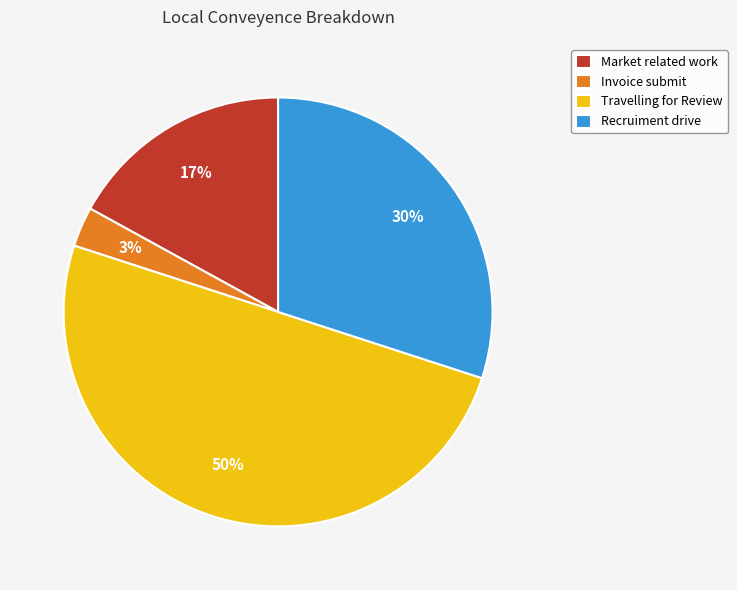

What is the ratio of the value at Invoice submit to the value at Market related work?

0.2